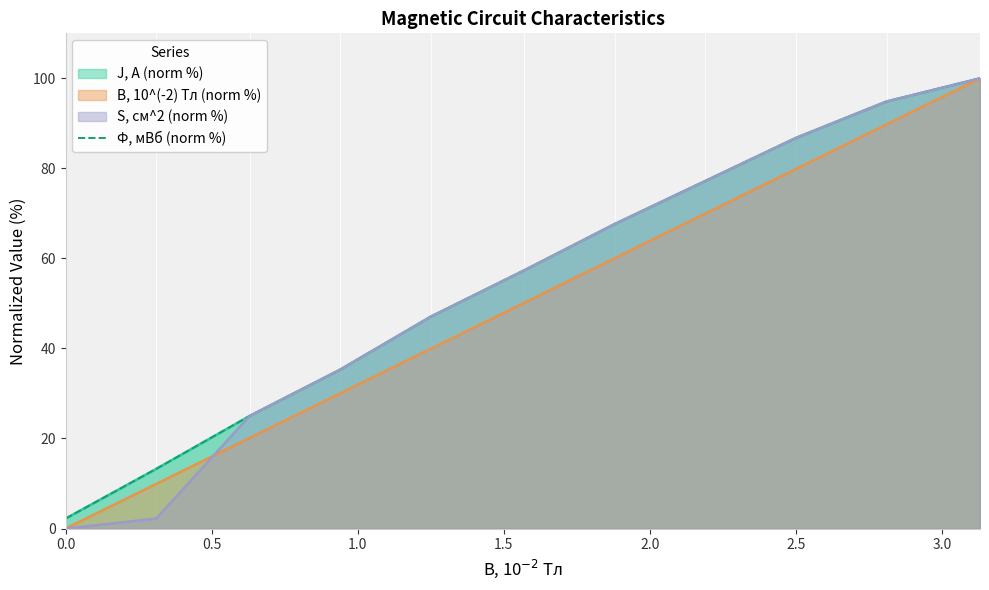

Is it true that S, см^2 (norm %) equals 117.8 at 2.5?

False